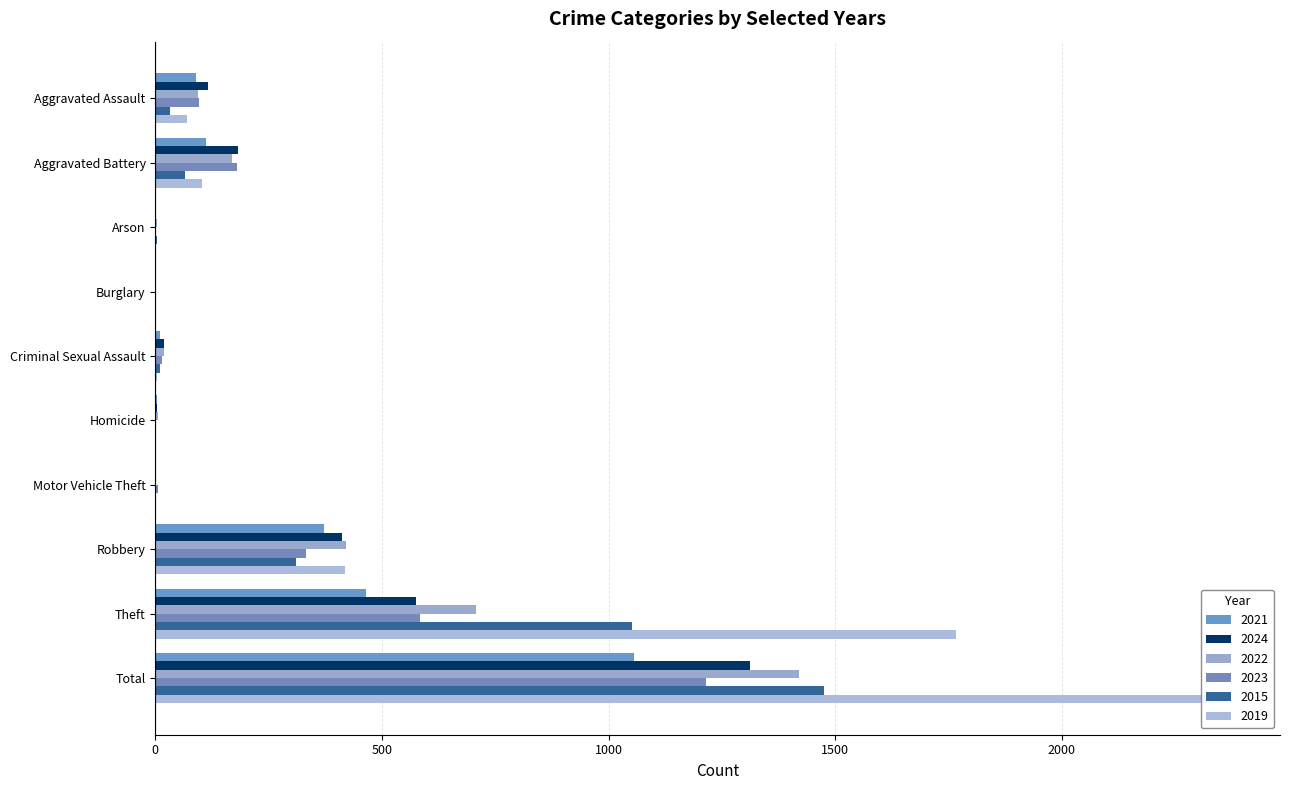

The value of 2019 at Aggravated Battery is 134. True or false?

False